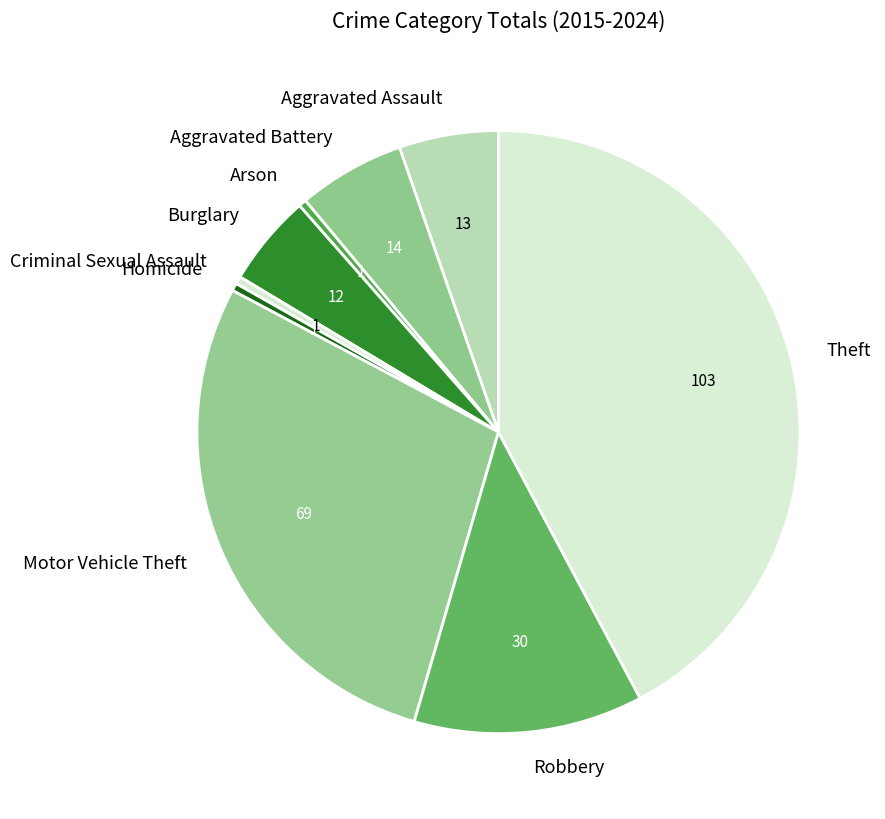

Combined, do Arson and Theft account for over 50%?

No